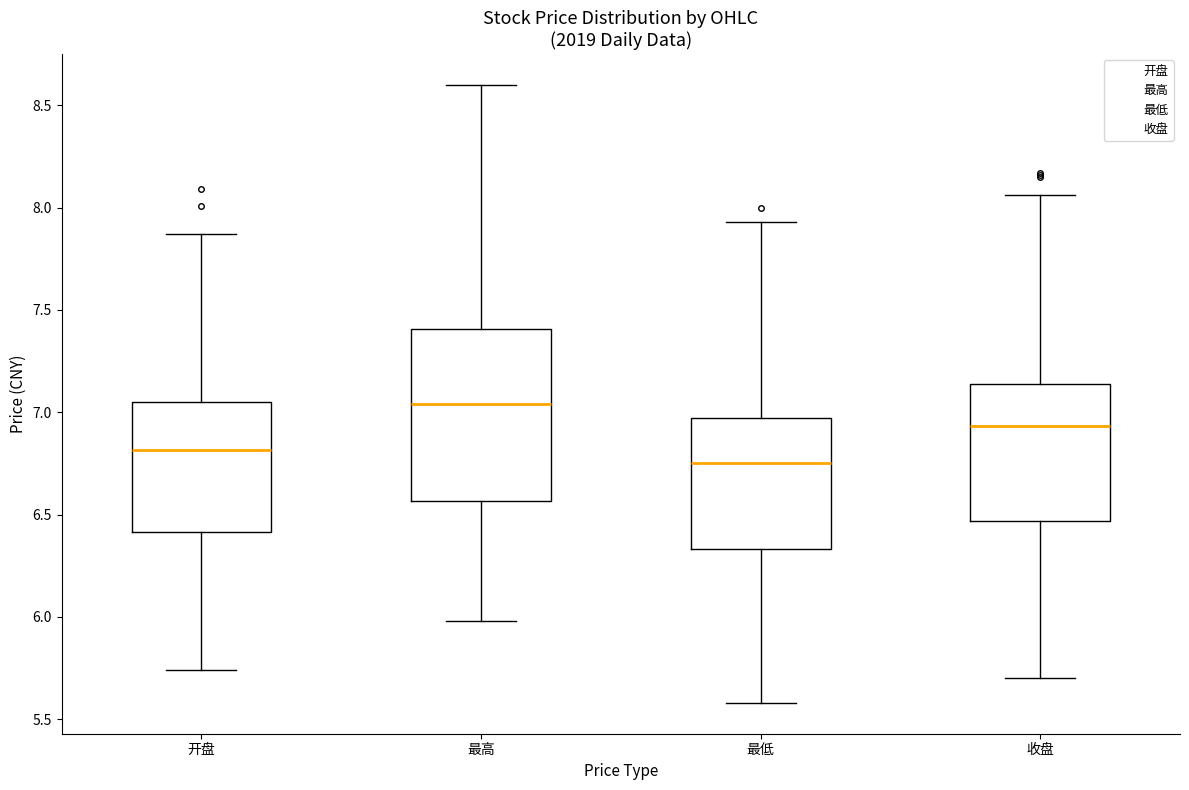

Which box is the tallest, from its lower edge to its upper edge?

最高